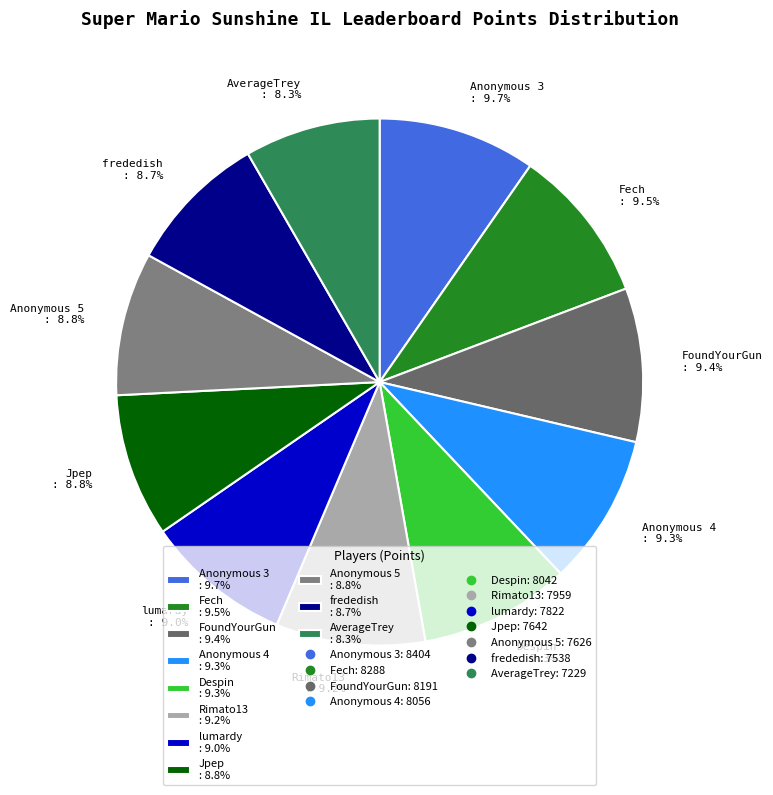

To the nearest percent, what is the average slice percentage?

9%